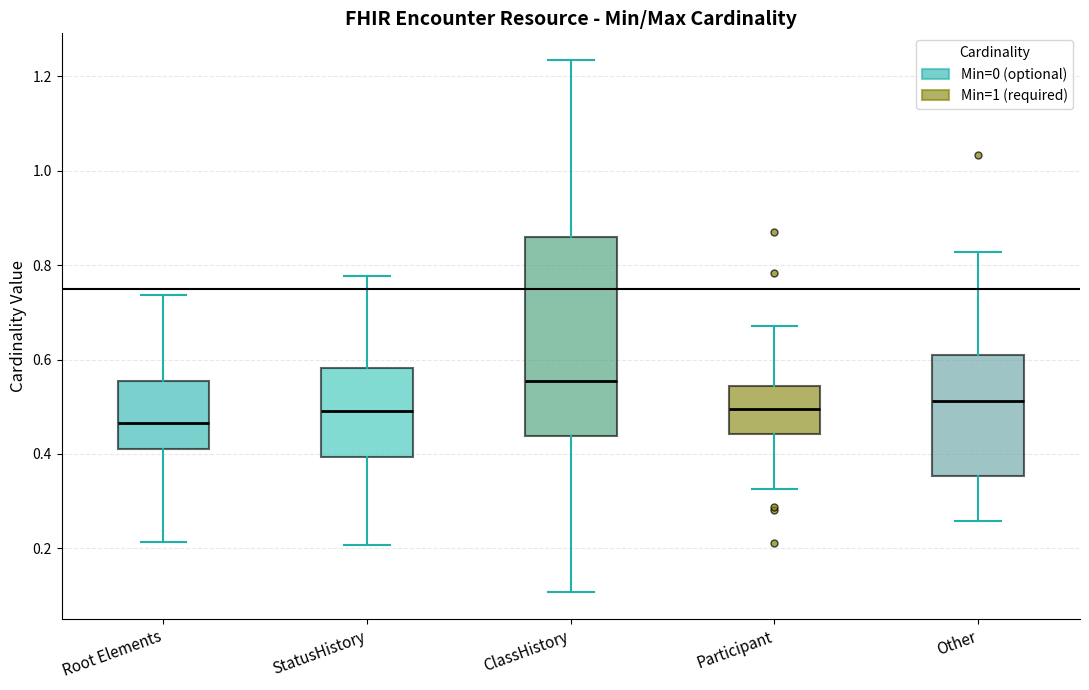

Comparing the boxes themselves (not the whiskers), which one is the tallest?

ClassHistory